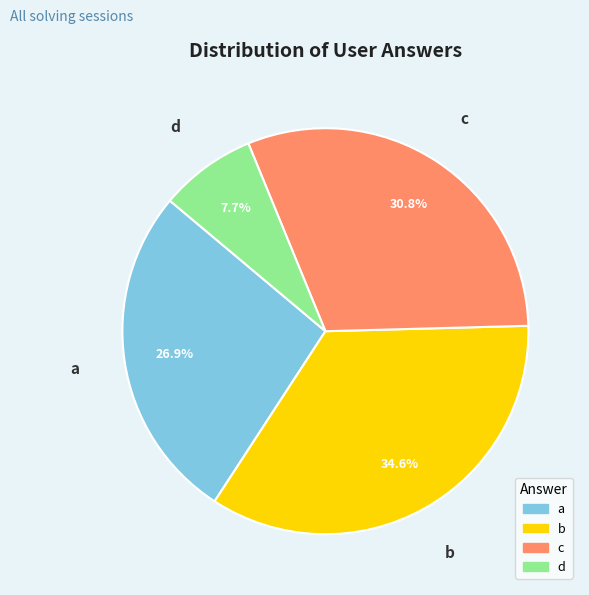

Does any single category account for the majority?

No